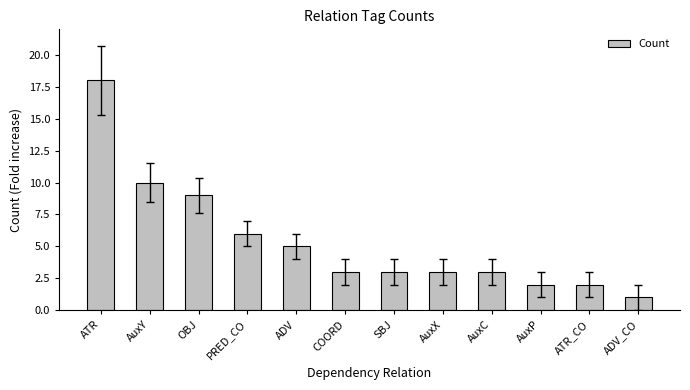

The value at OBJ is 9. True or false?

True